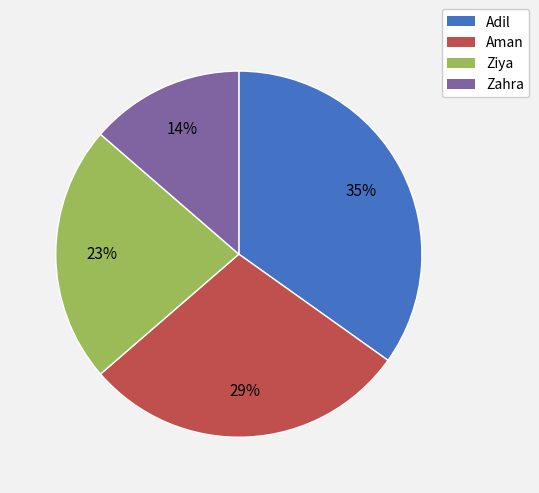

Combined, do Zahra and Aman account for over 50%?

No